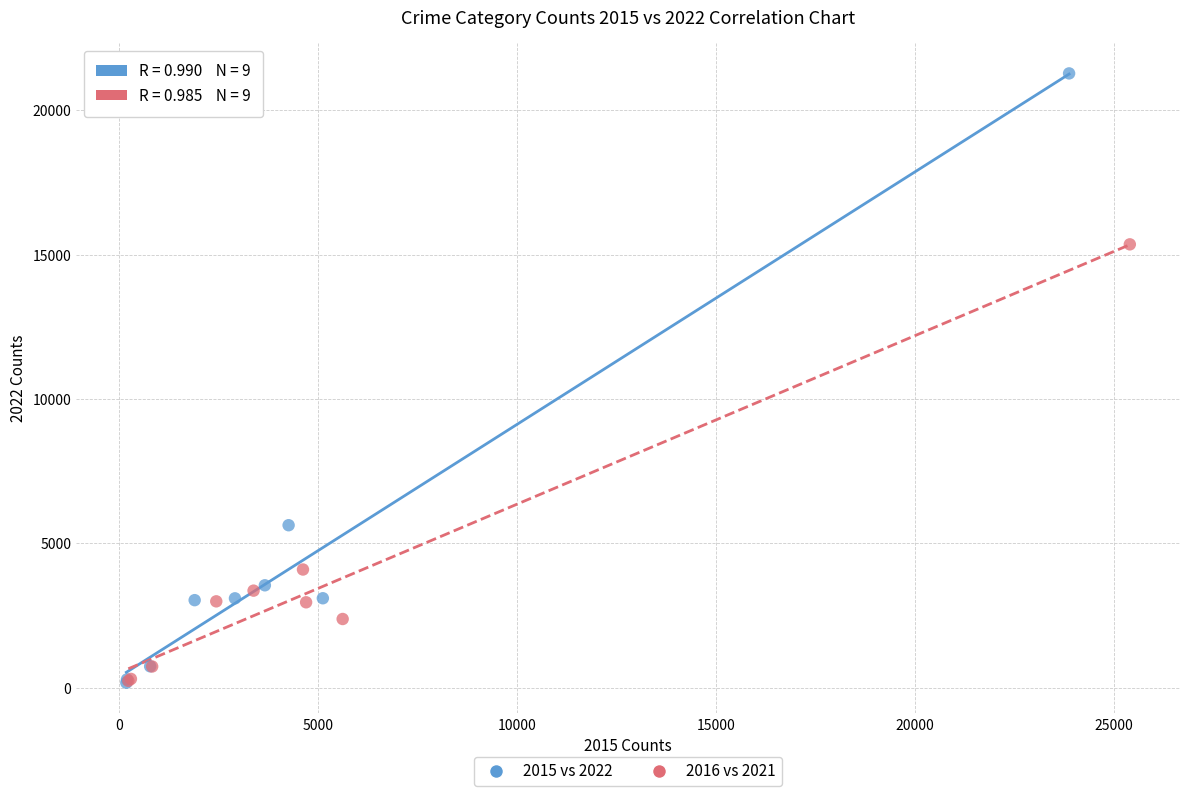

Which series reaches the maximum Y coordinate?

2015 vs 2022